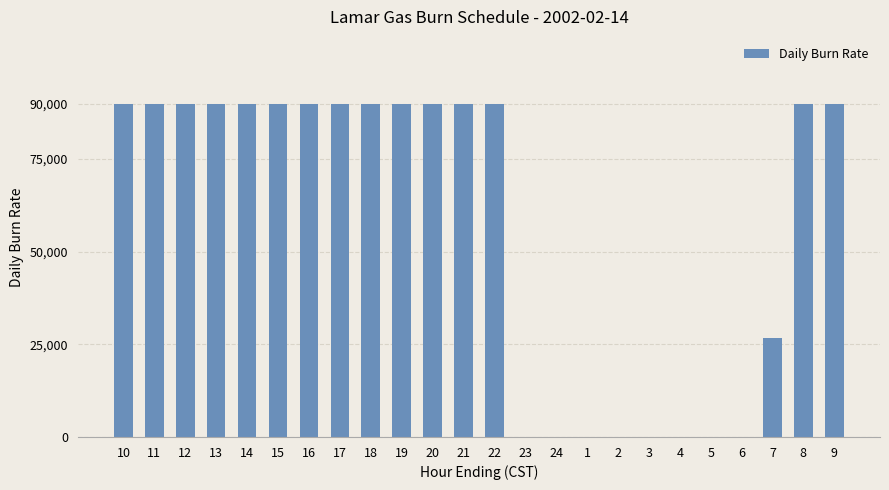

What is the sum of all values?

1376664